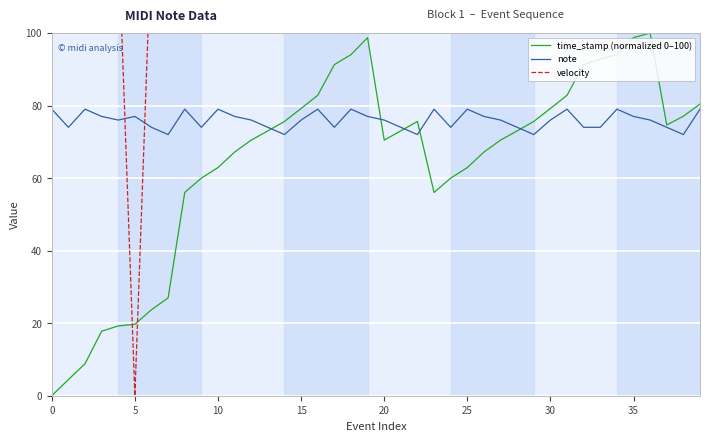

What is the label of the 5th point from the left?

20